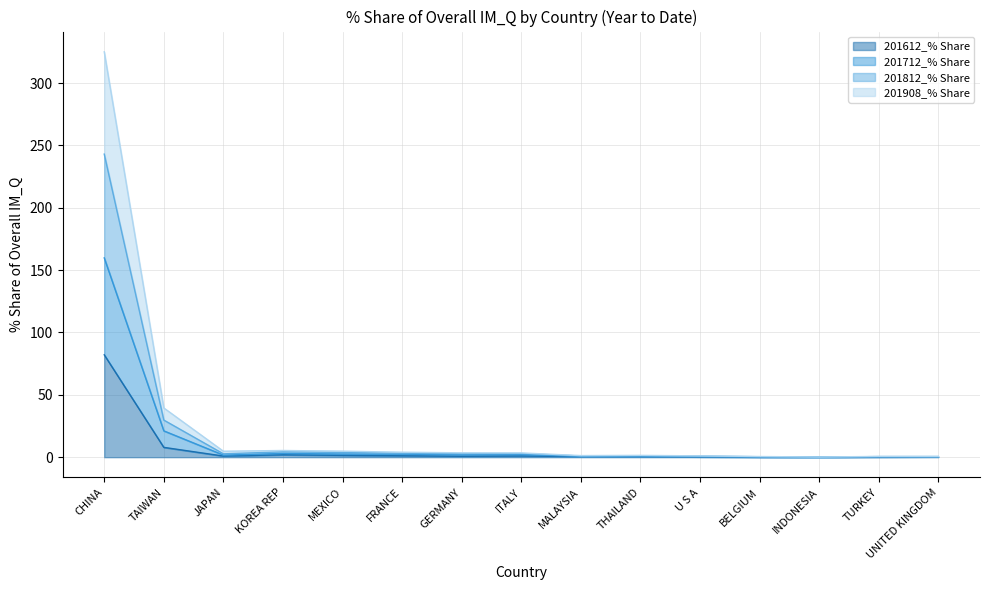

Between U S A and GERMANY, which is larger?

GERMANY